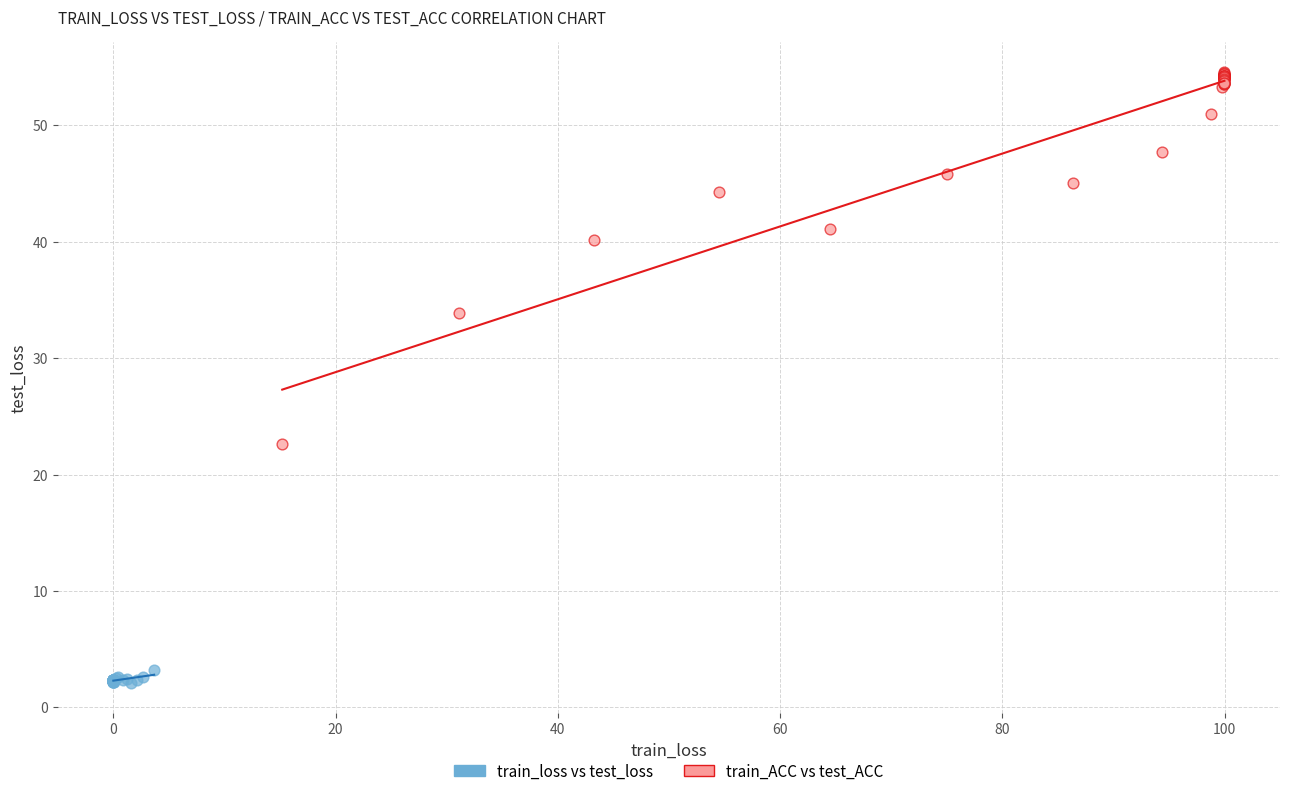

What are all the series names shown in the legend?

train_loss vs test_loss, train_ACC vs test_ACC